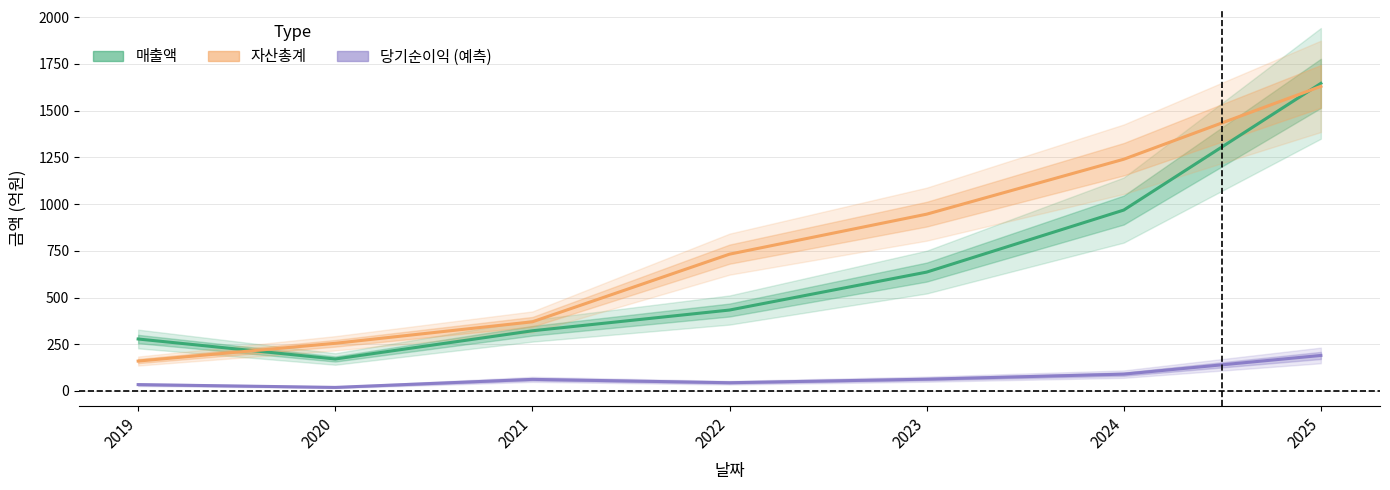

How many data points in 매출액 are above 433?

3